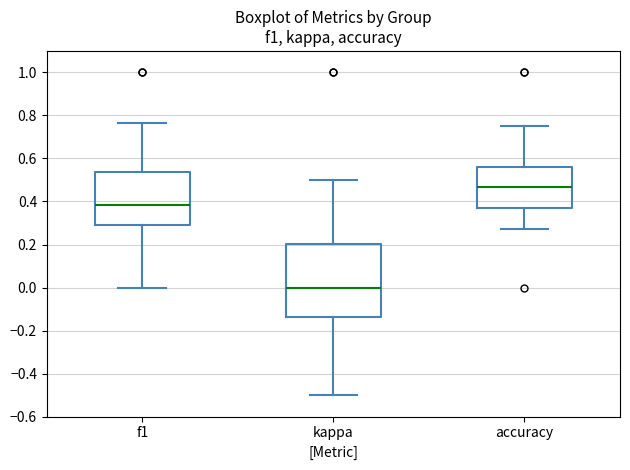

Reading left to right, transcribe this box plot: for each box, give where its median line is, the range the box spans, and where its two whiskers end, as read against the y-axis. The values are not printed on the chart, so give them approximately, as read against the axis.

f1: median 0.38, box 0.30 to 0.54, whiskers 0.00 to 0.76
kappa: median 0.00, box -0.14 to 0.20, whiskers -0.50 to 0.50
accuracy: median 0.46, box 0.38 to 0.56, whiskers 0.28 to 0.76